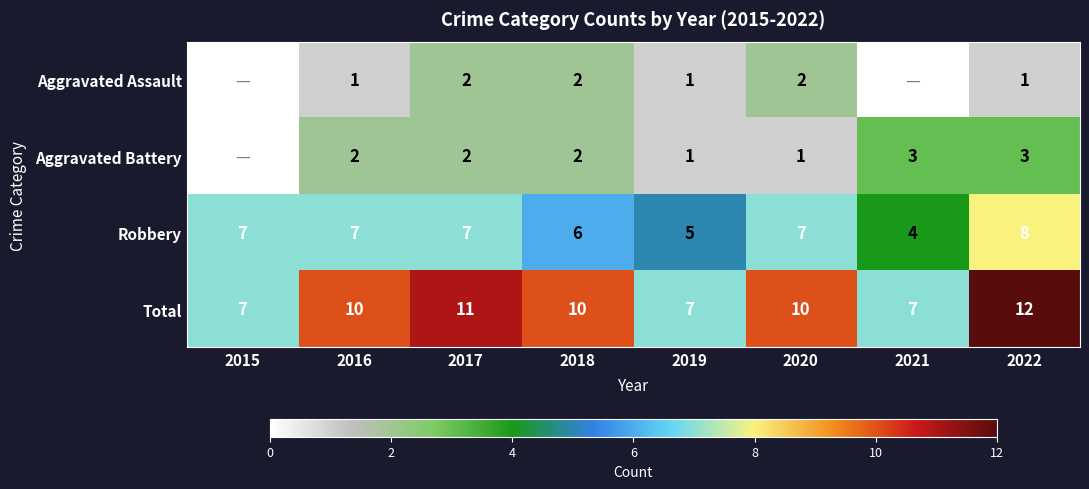

What is the spread (max minus min) of values at 2020?

9